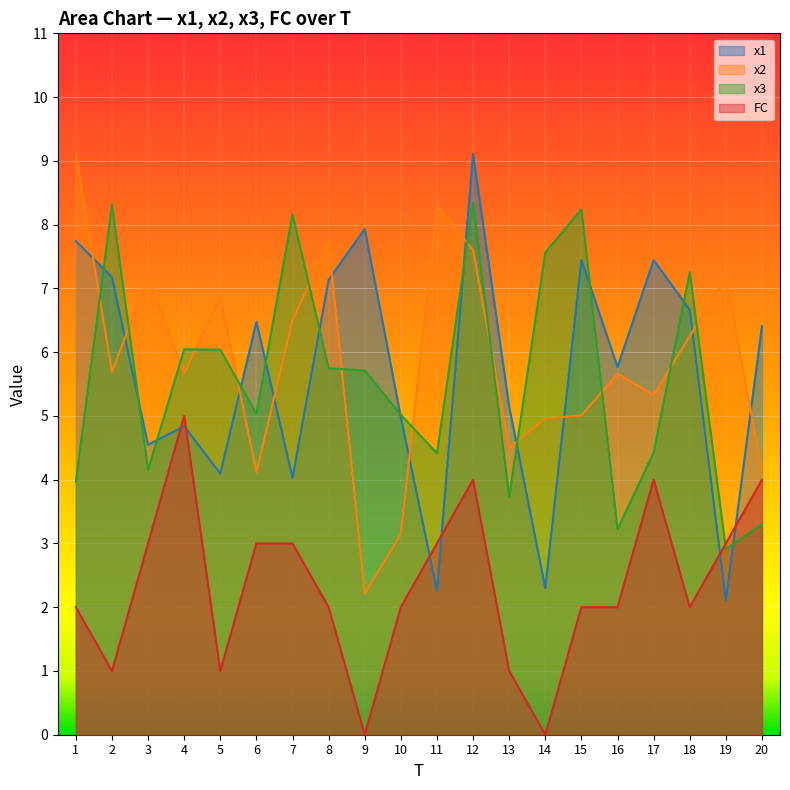

What is the approximate value of x1 at 20?

6.4